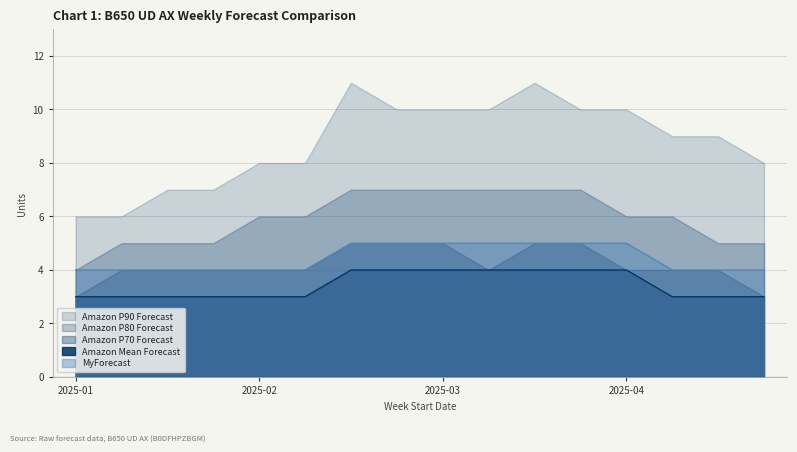

Reading left to right, extract all data points from this chart.

Amazon P90 Forecast: 6	6	7	7	8	8	11	10	10	10	11	10	10	9	9	8
Amazon P80 Forecast: 4	5	5	5	6	6	7	7	7	7	7	7	6	6	5	5
Amazon P70 Forecast: 3	4	4	4	4	4	5	5	5	4	5	5	4	4	4	3
MyForecast: 4	4	4	4	4	4	5	5	5	5	5	5	5	4	4	4
Amazon Mean Forecast: 3	3	3	3	3	3	4	4	4	4	4	4	4	3	3	3